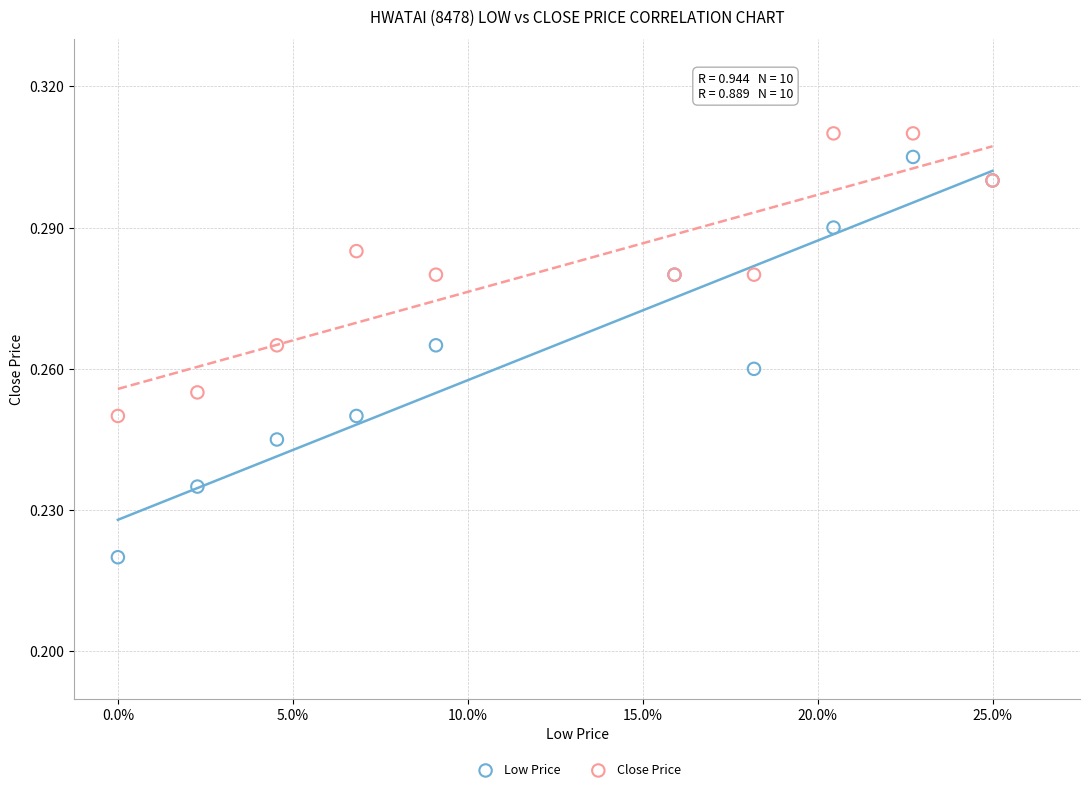

Which series contains the lowest Y value?

Low Price